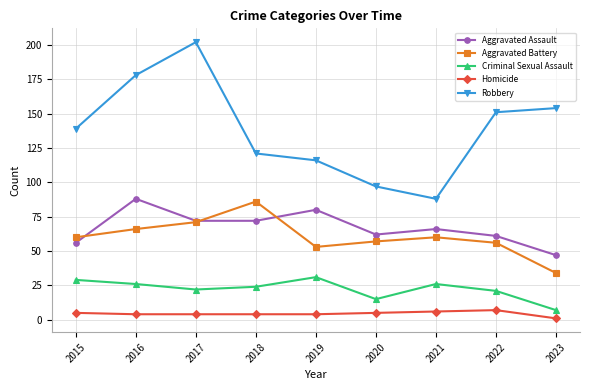

How many interior local valleys does the Robbery series have?

1